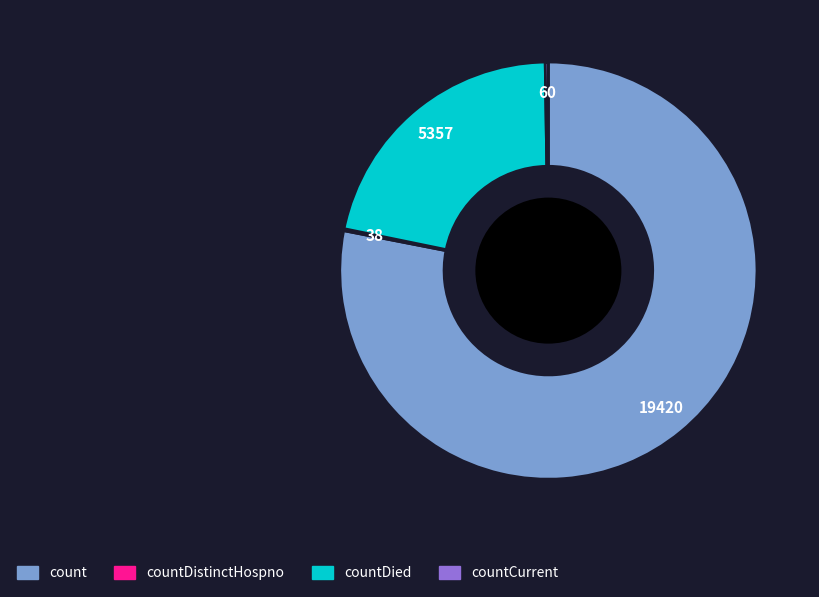

Is there any slice that represents more than half of the pie?

Yes